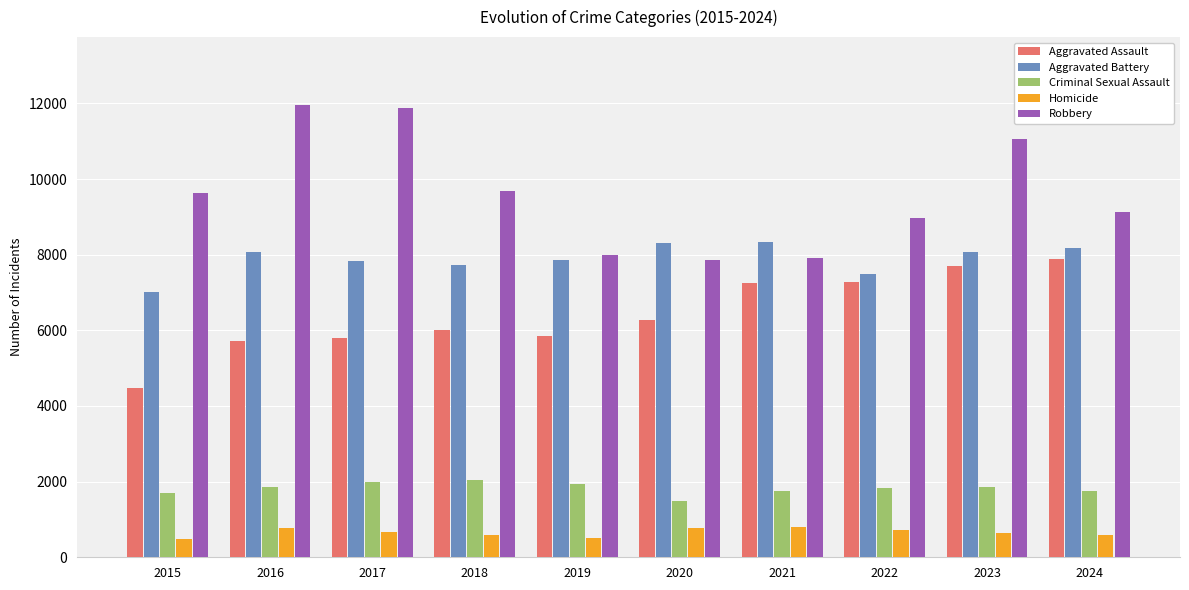

Which series changed the most between 2017 and 2021?

Robbery